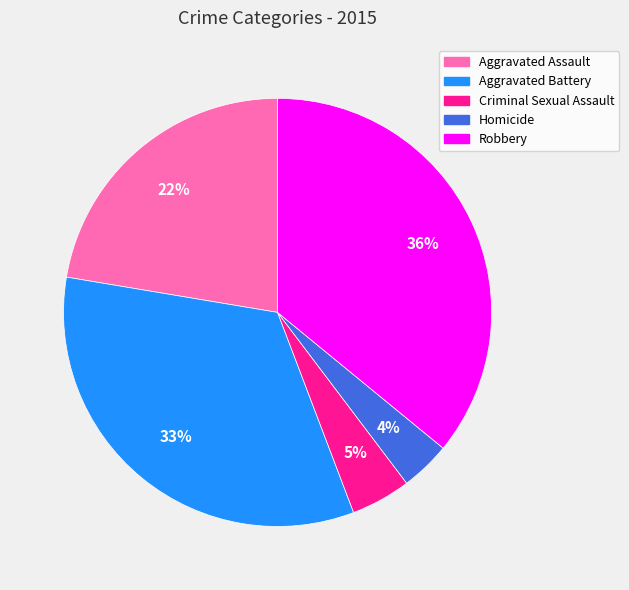

Which category has the smallest portion of the pie?

Homicide